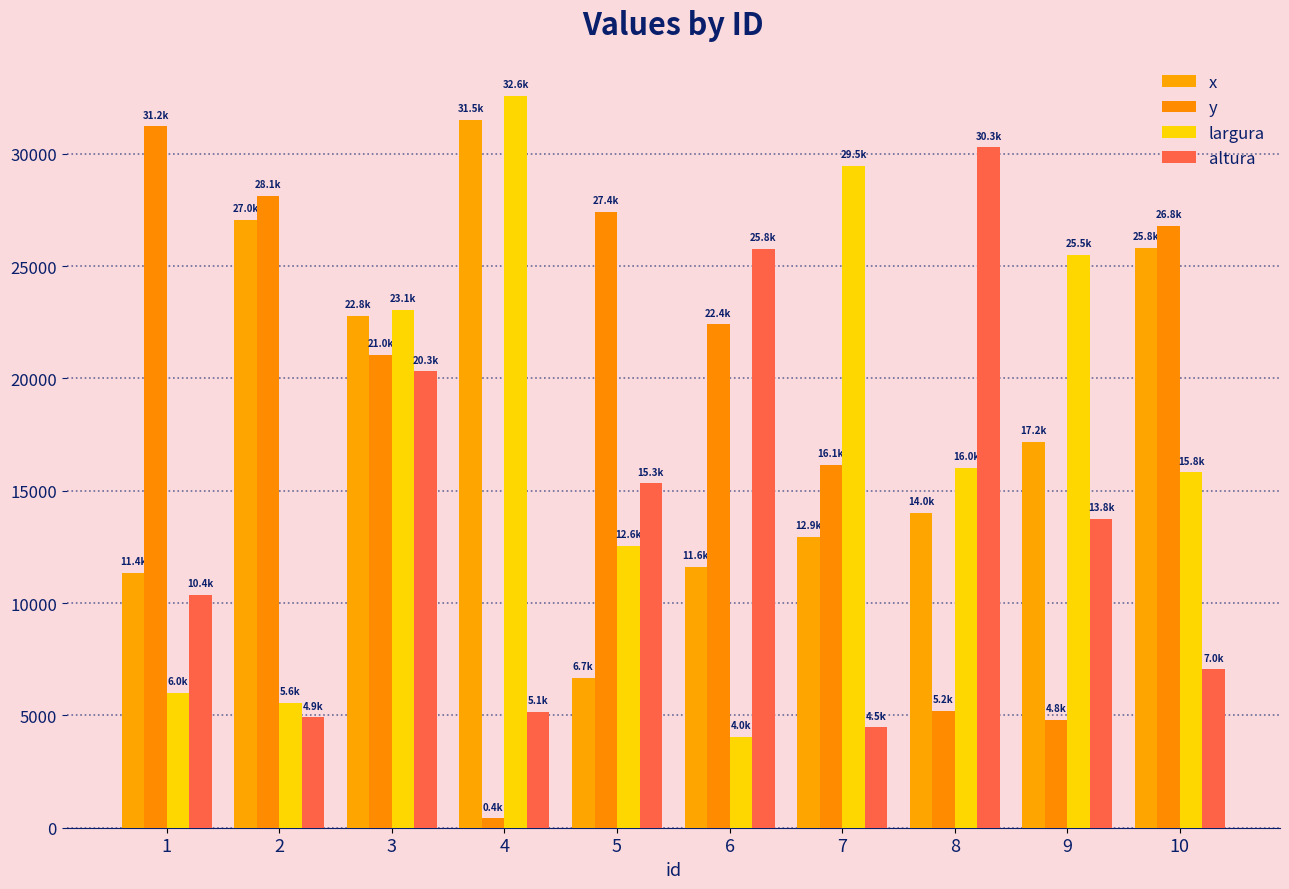

Does the chart contain any negative values?

No